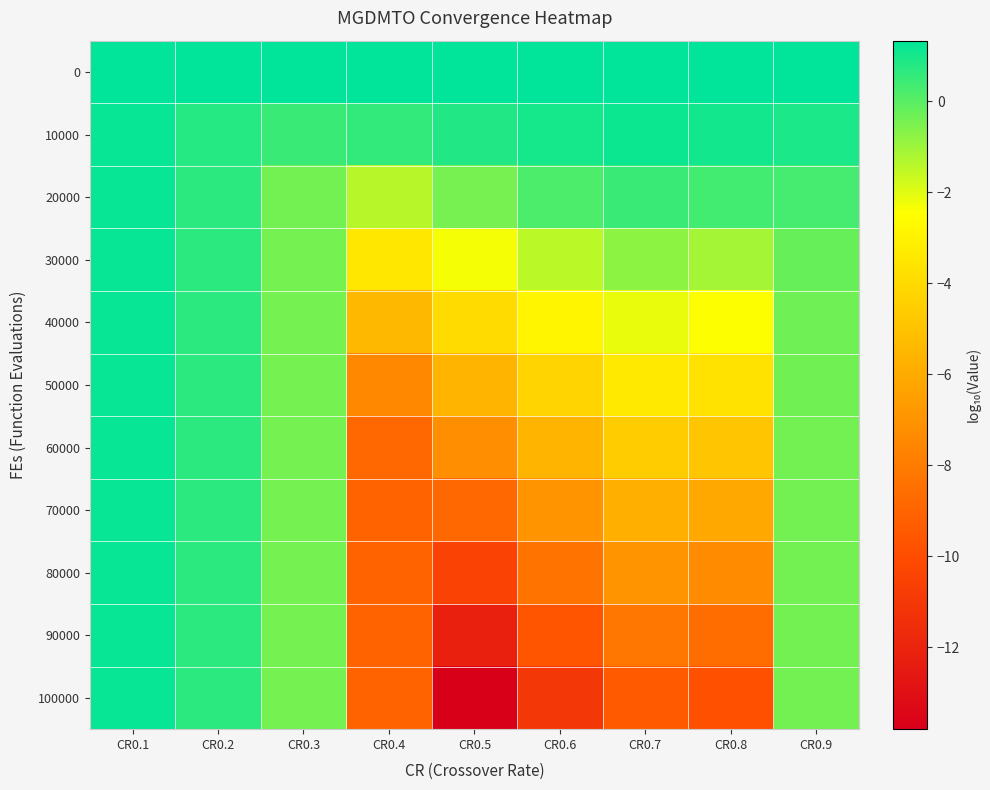

What is the total value across all series at CR0.1?

13.3